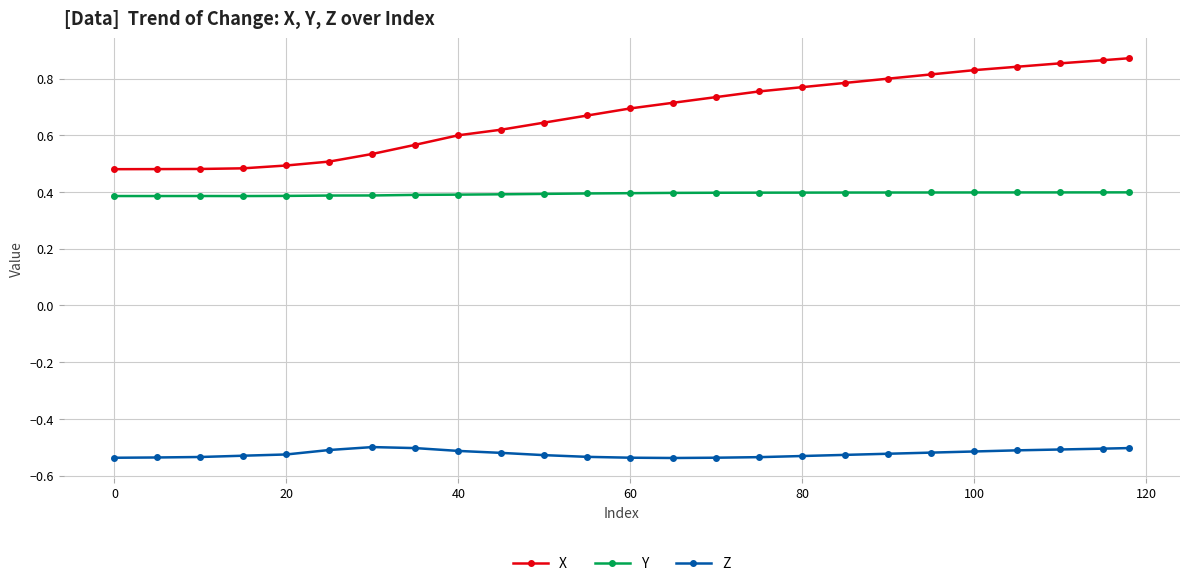

List the series in order of their overall mean, lowest first.

Z, Y, X